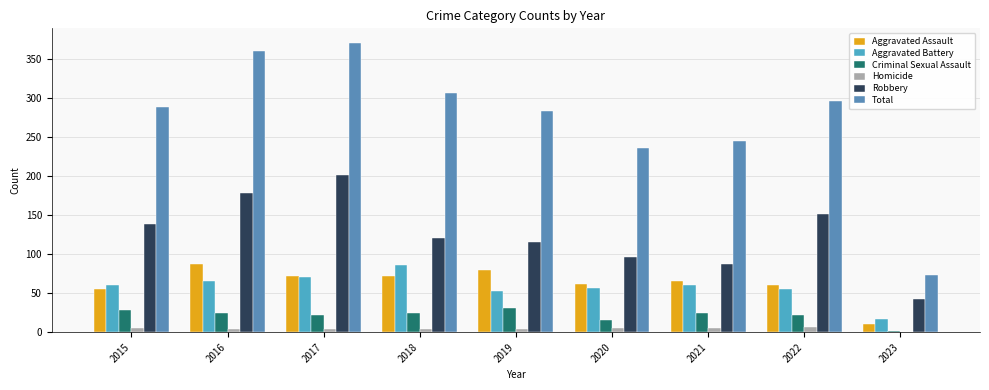

Count the number of data series in this chart.

6